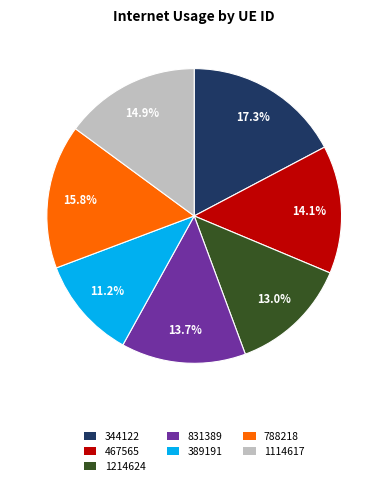

What percentage do 831389 and 1114617 together represent?

28.6%